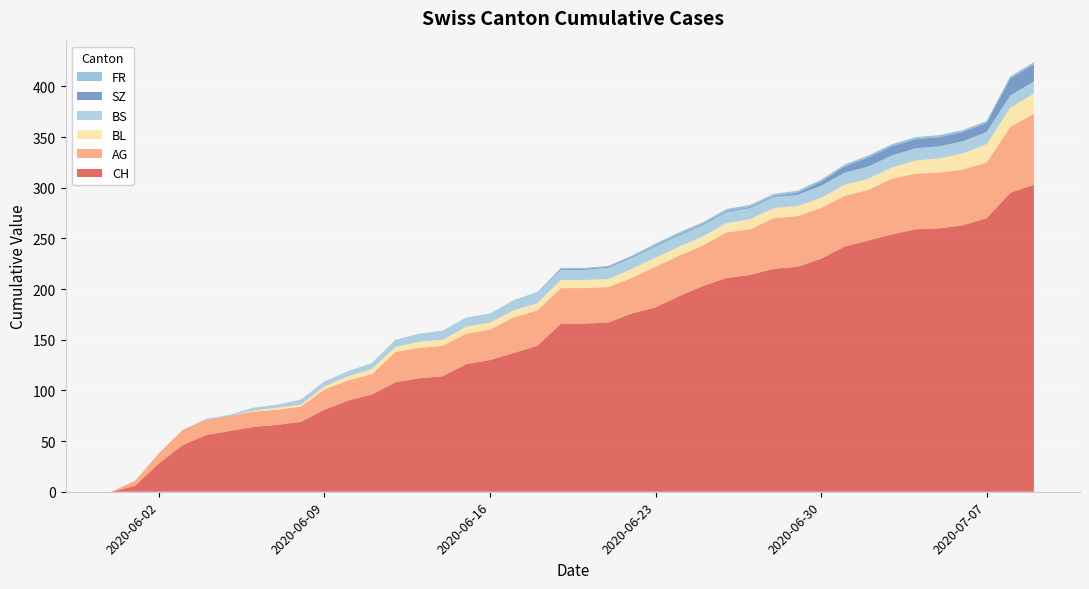

Reading left to right, transcribe all the data shown in this chart.

CH: 0	6	28	46	56	60	64	66	69	81	90	96	108	112	114	126	130	137	144	166	166	167	176	182	193	203	211	214	220	222	230	242	248	254	259	260	263	270	295	303
AG: 0	5	10	15	15	15	15	15	15	20	20	20	30	30	30	30	30	35	35	35	35	35	35	40	40	40	45	45	50	50	50	50	50	55	55	55	55	55	65	70
BL: 0	0	0	0	0	0	1	2	2	3	4	5	5	6	6	7	7	7	7	8	8	8	9	9	9	9	9	10	10	10	10	11	11	11	13	14	16	18	19	20
BS: 0	0	0	0	1	1	3	3	5	5	5	6	7	8	9	9	9	9	10	10	10	11	11	11	11	11	11	11	11	11	12	12	12	12	12	12	12	12	12	12
SZ: 0	0	0	0	0	0	0	0	0	0	0	0	0	0	0	0	0	0	0	1	1	1	1	1	1	1	1	1	1	2	4	6	9	9	9	9	9	9	17	17
FR: 0	0	0	0	0	0	0	0	0	0	0	0	0	0	0	0	0	1	1	1	1	1	1	2	2	2	2	2	2	2	2	2	2	2	2	2	2	2	2	2